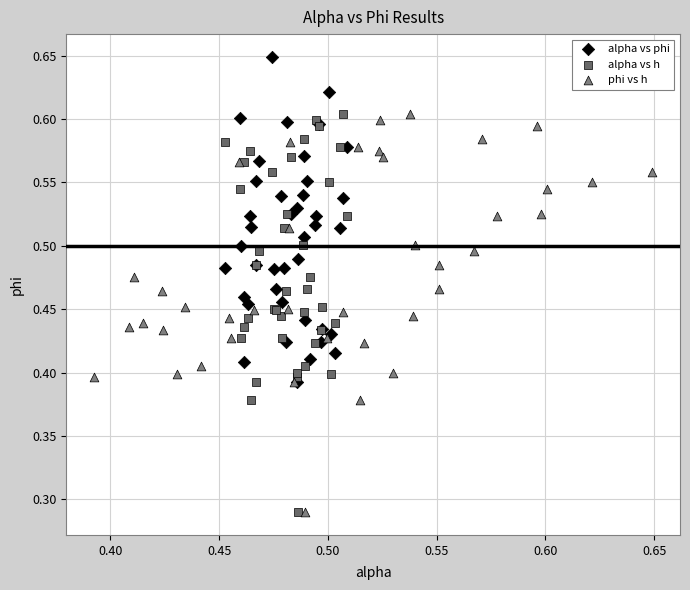

Which series reaches the maximum Y coordinate?

alpha vs phi